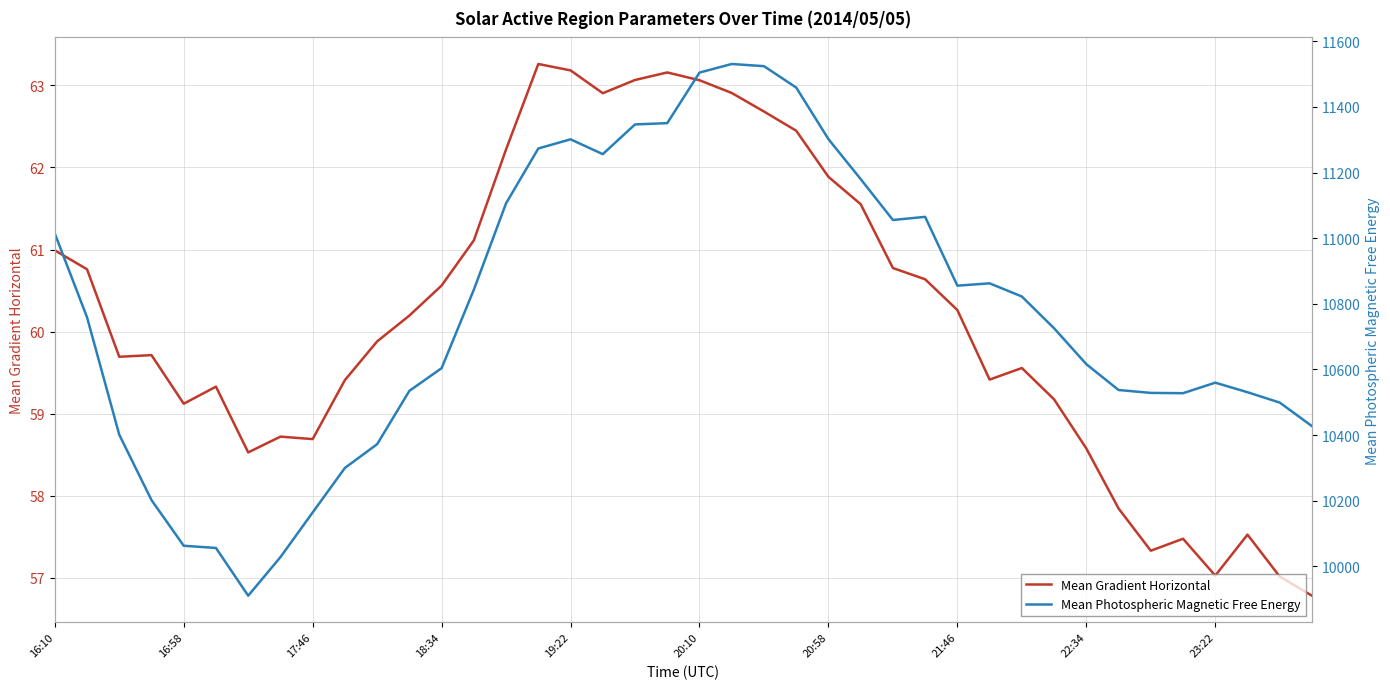

How many interior local valleys does the Mean Photospheric Magnetic Free Energy series have?

5